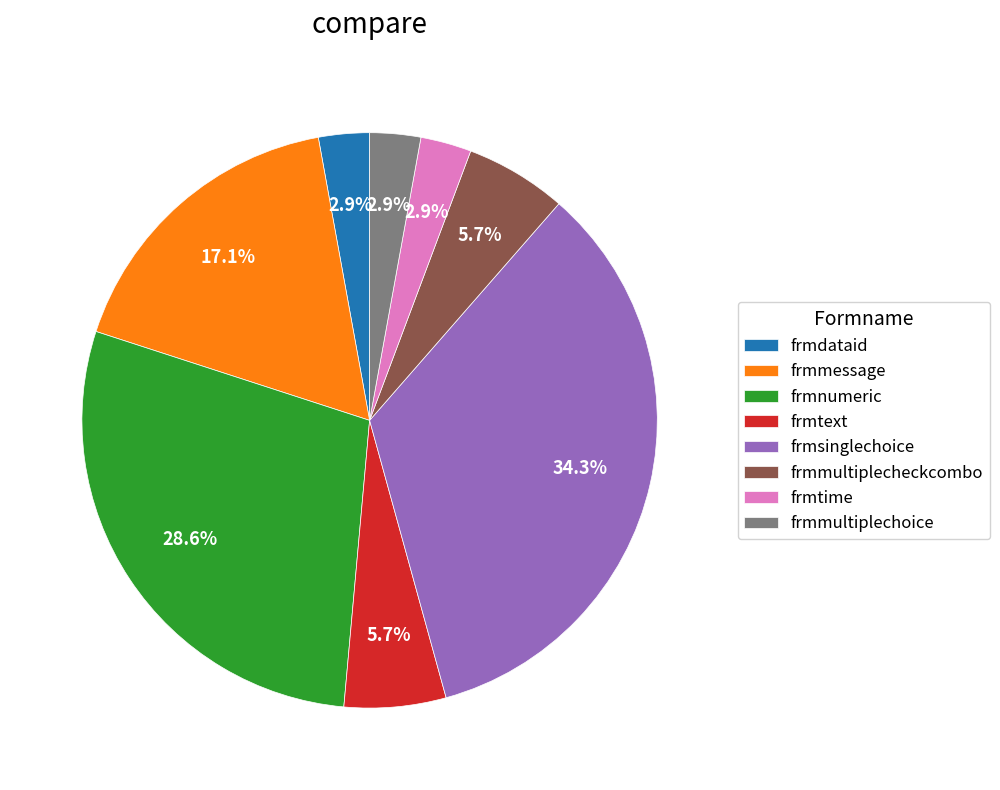

To the nearest percent, what percentage of the pie is frmtext?

6%